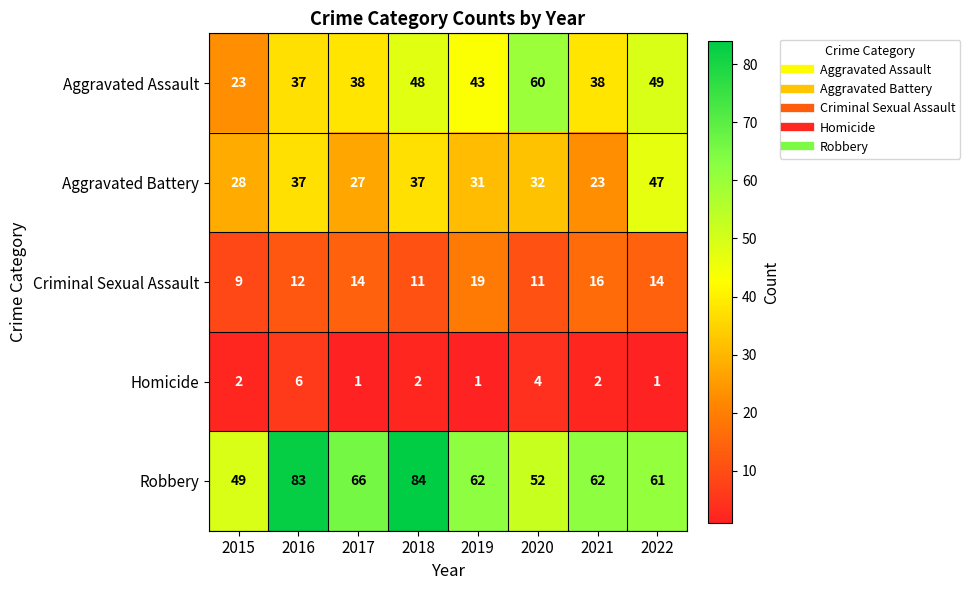

At which category does the chart reach its peak across all series?

2018